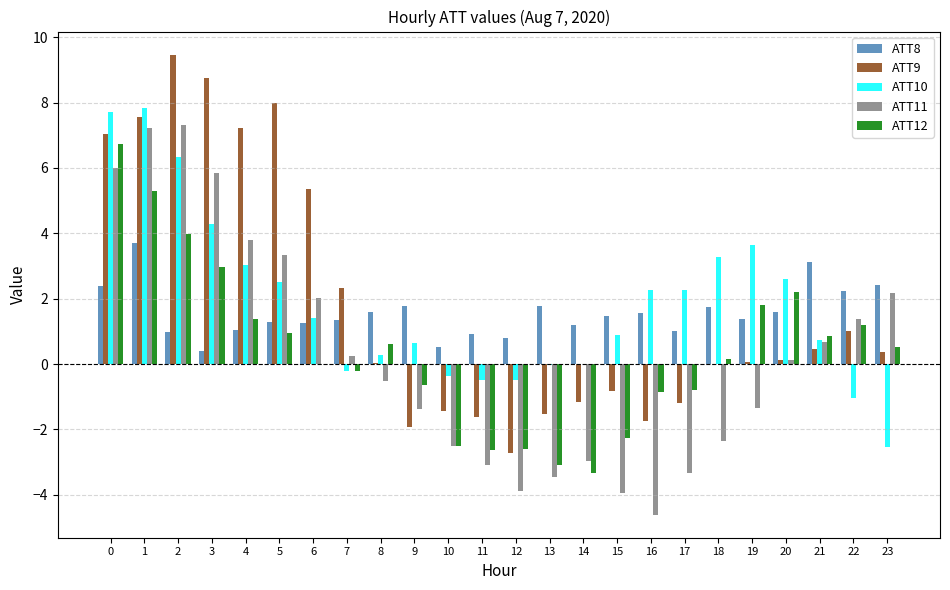

What is the total value across all series at 6?

10.1